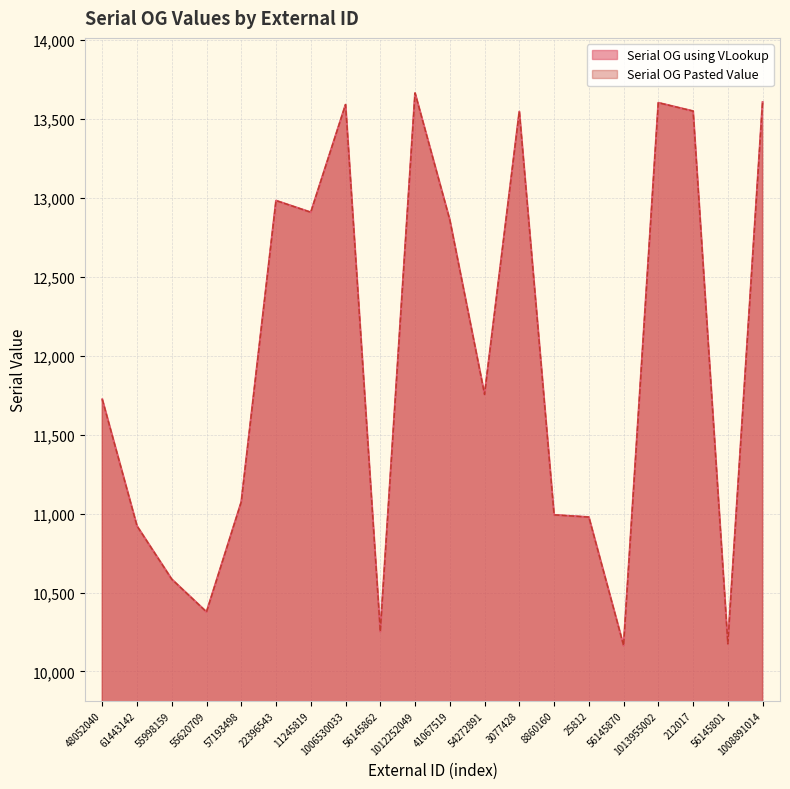

Rank the categories by Serial OG using VLookup value from lowest to highest.

56145870, 56145801, 56145862, 55620709, 55998159, 61443142, 25812, 8860160, 57193498, 48052040, 54272891, 41067519, 11245819, 22396543, 3077428, 212017, 1006530033, 1013955002, 1008891014, 1012252049